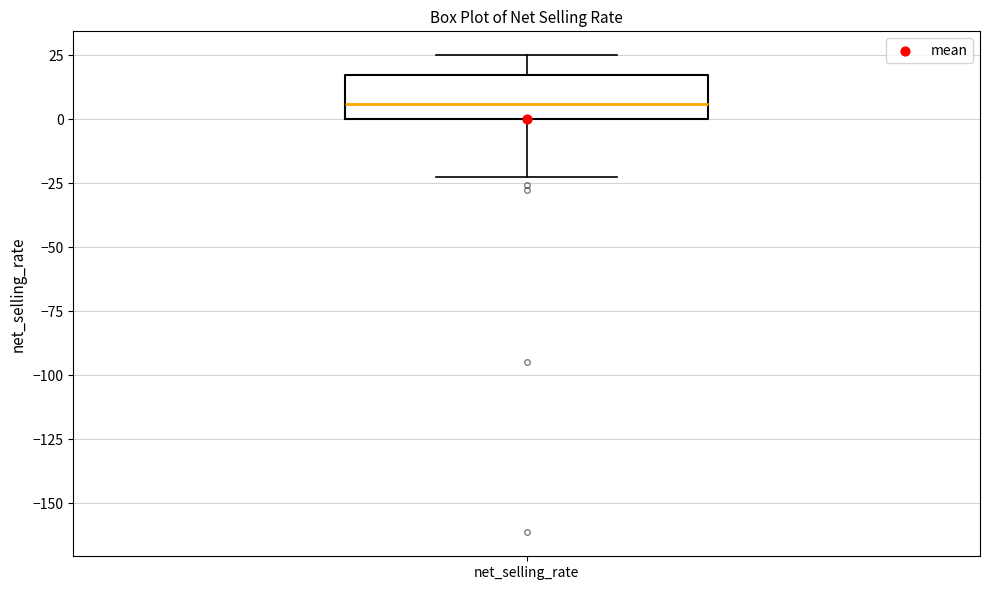

Read this box plot against the y-axis: the position of the median line, the range covered by the box, and the ends of both whiskers. The values are not printed on the chart, so give them approximately, as read against the axis.

median 5, box 0 to 15, whiskers -25 to 25